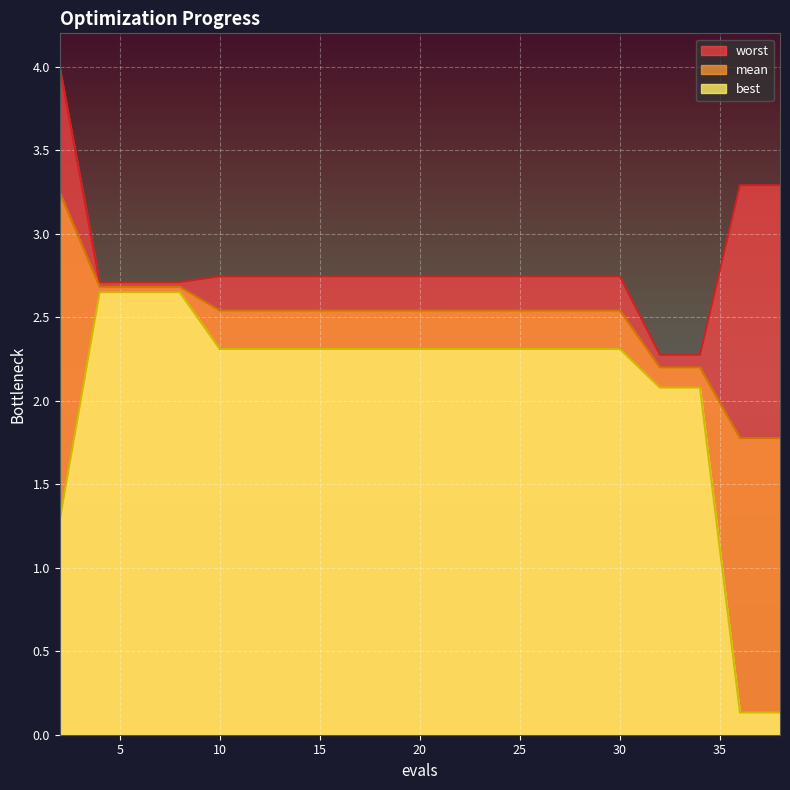

Count the number of categories in the chart.

20